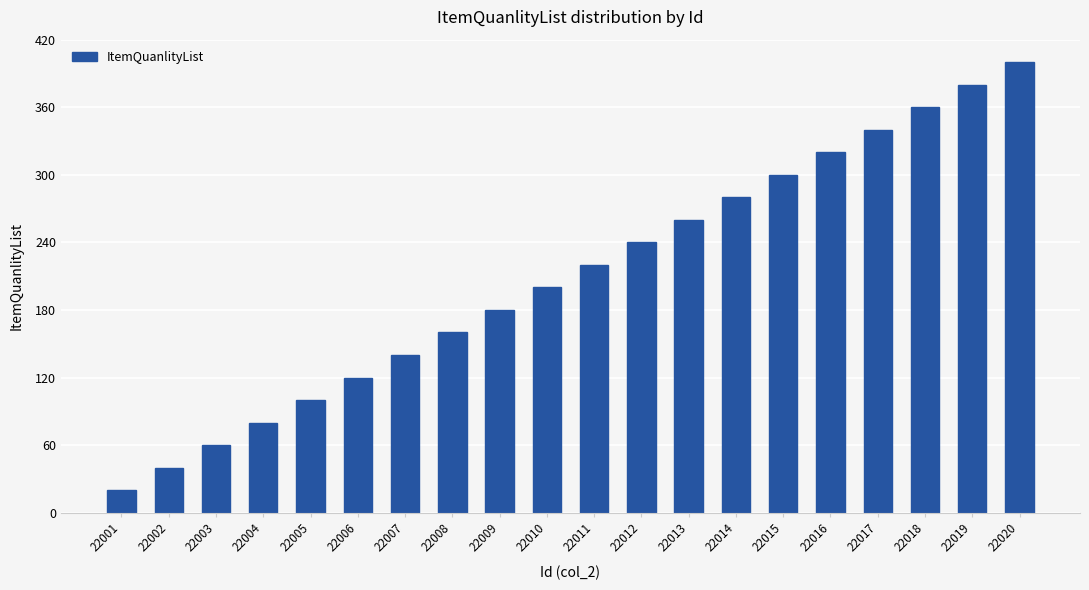

The chart shows a value of 180 at 22009. True or false?

True